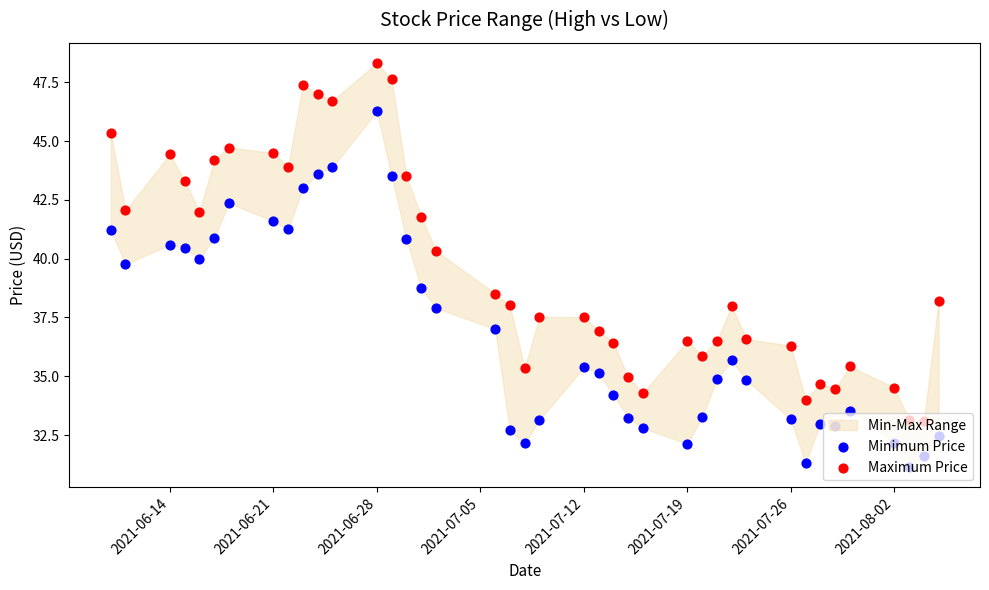

Is the value of Minimum Price at 30 greater than the value of Maximum Price at 10?

No